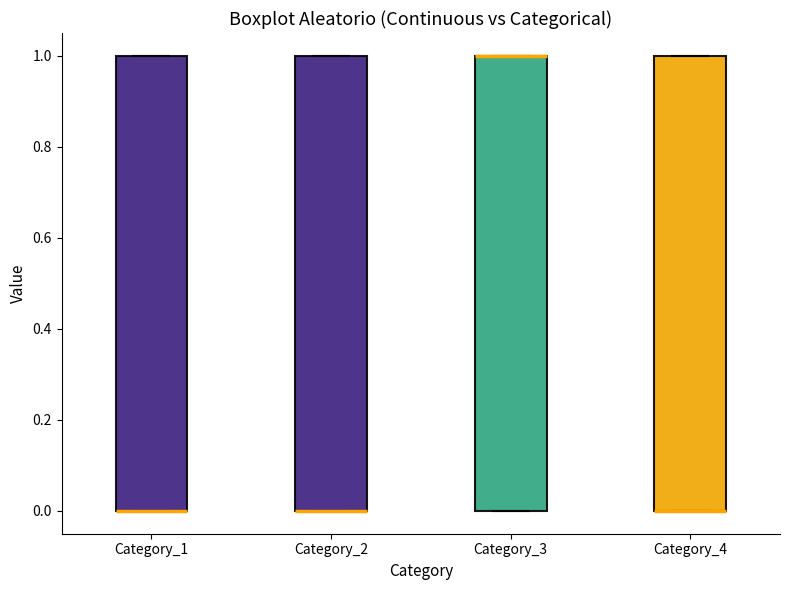

Reading left to right, transcribe this box plot: for each box, give where its median line is, the range the box spans, and where its two whiskers end, as read against the y-axis. The values are not printed on the chart, so give them approximately, as read against the axis.

Category_1: median 0 (drawn on the box's lower edge), box 0 to 1, whiskers 0 to 1
Category_2: median 0 (drawn on the box's lower edge), box 0 to 1, whiskers 0 to 1
Category_3: median 1 (drawn on the box's upper edge), box 0 to 1, whiskers 0 to 1
Category_4: median 0 (drawn on the box's lower edge), box 0 to 1, whiskers 0 to 1